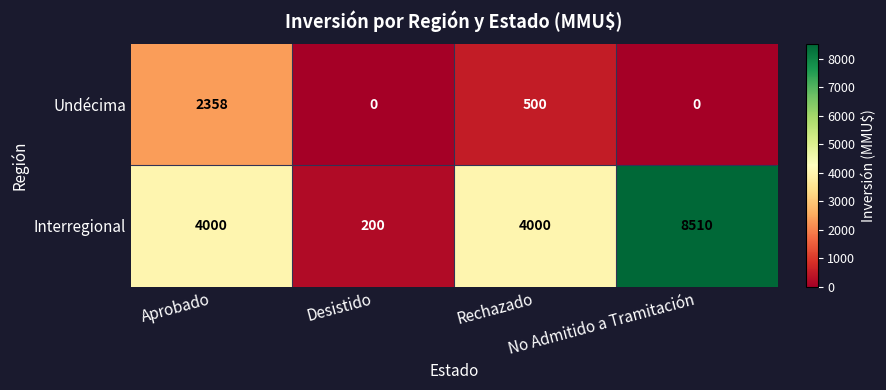

Which series has the largest total across all categories?

Interregional